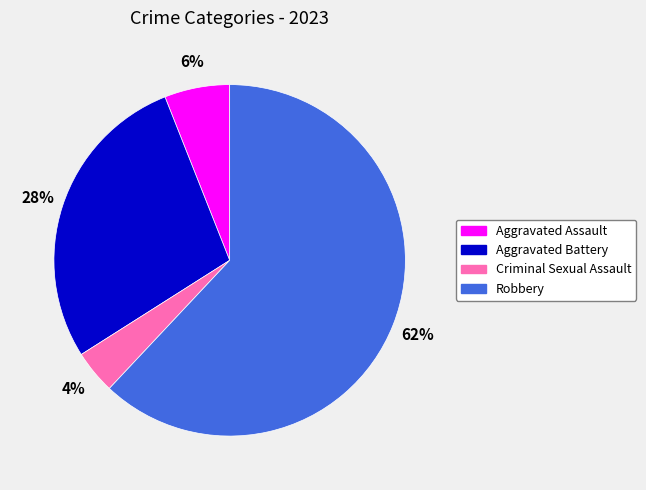

Does Robbery account for over 50% of the chart?

Yes